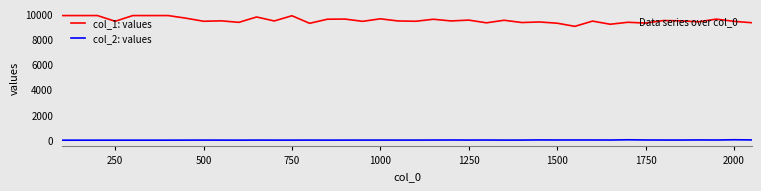

How many values in the col_2: values series are below 9?

17